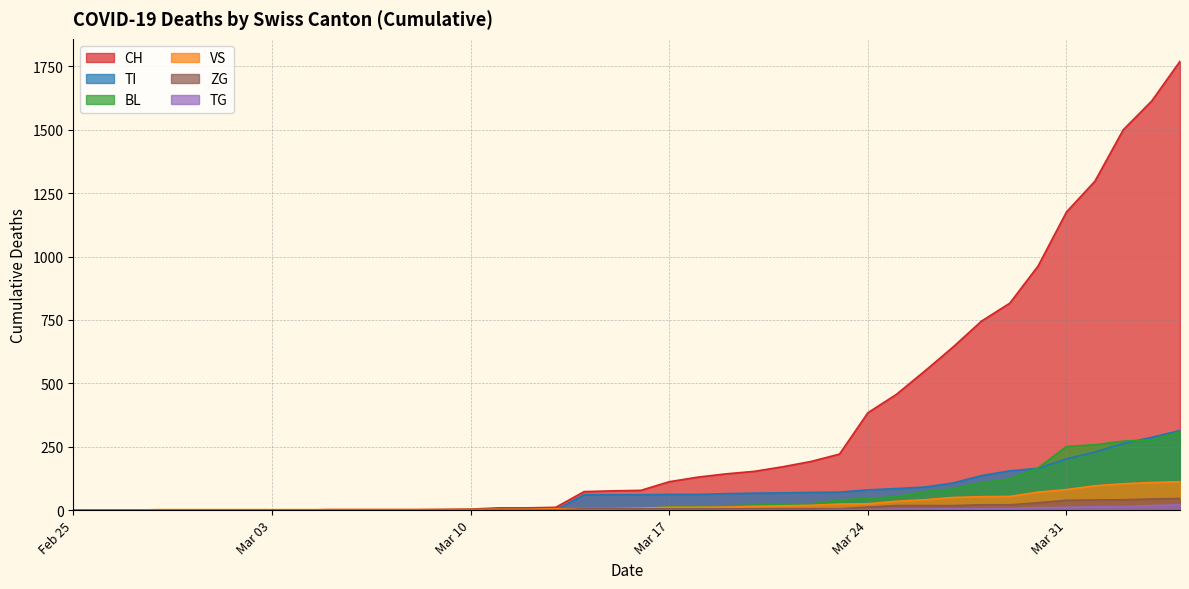

Which category has the highest value in the CH series?

2020-04-04